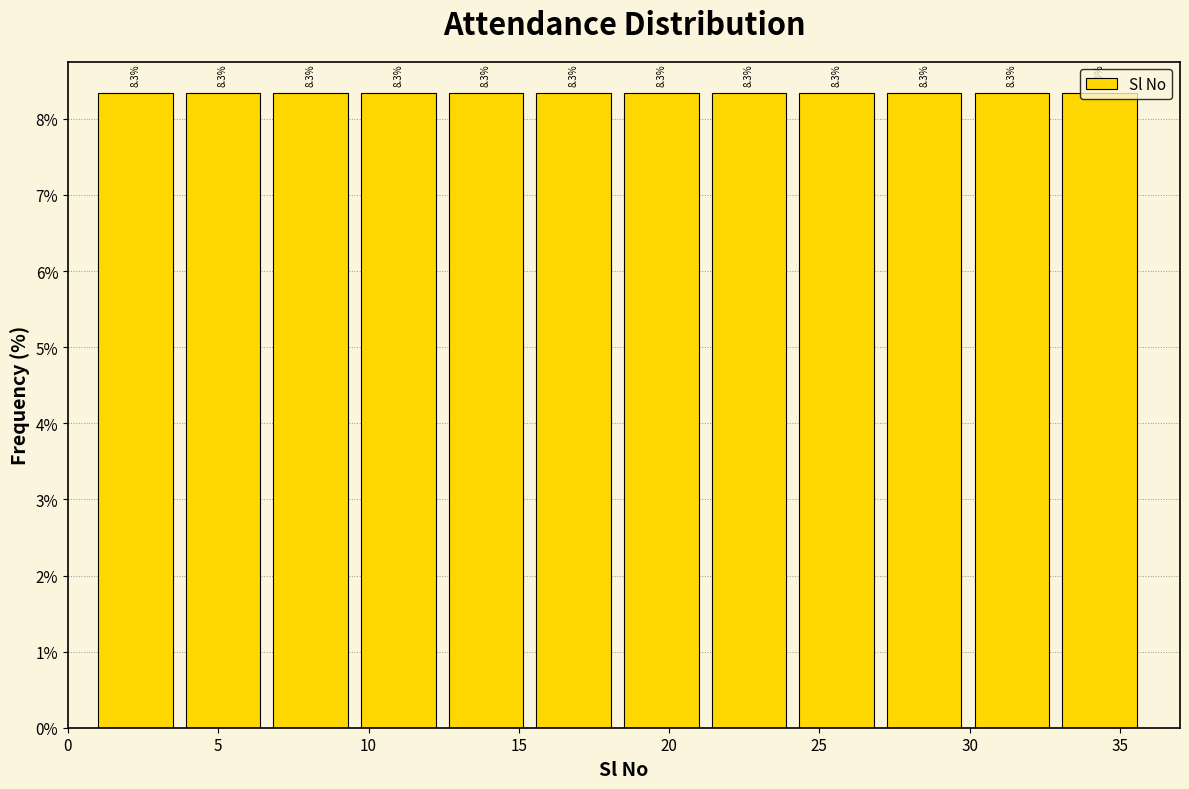

How tall is the bar that spans 30.0 to 33.0 on the x-axis? The bar edges are not printed on the chart, so give them approximately, as read against the axis.

8.3